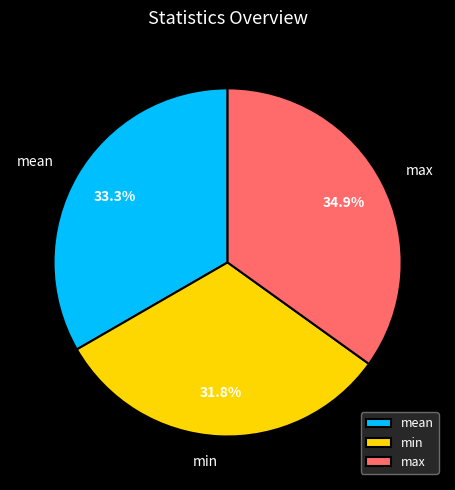

The mean slice represents 33% of the pie. True or false?

True